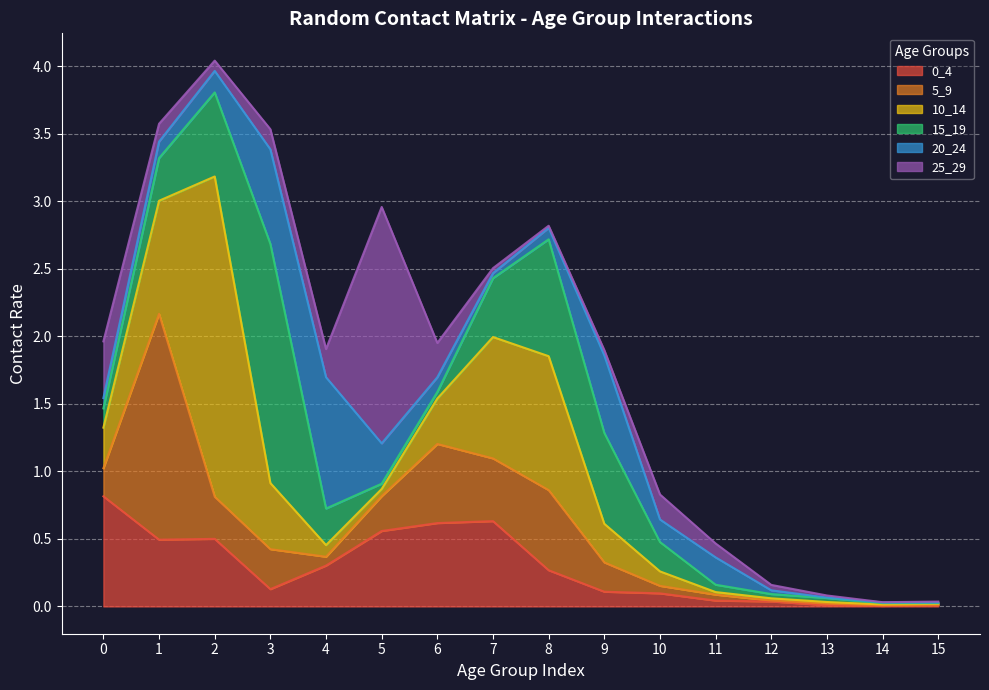

The 0_4 series shows 0.8 at 0. True or false?

True